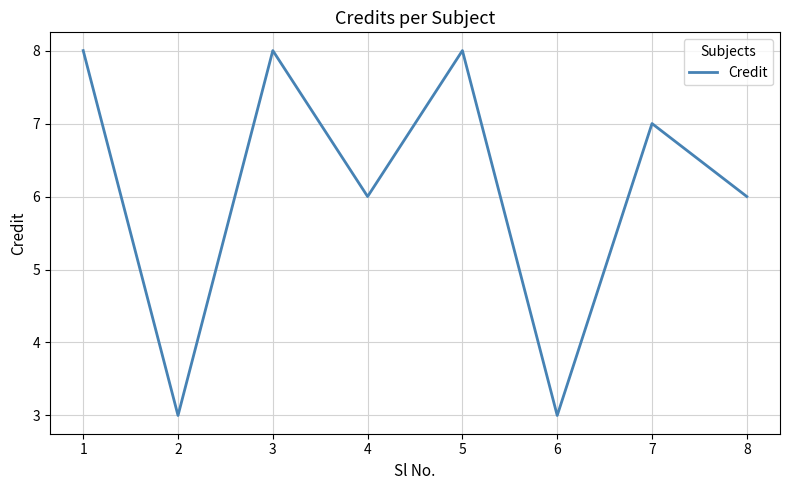

The value at 6 is 3. True or false?

True